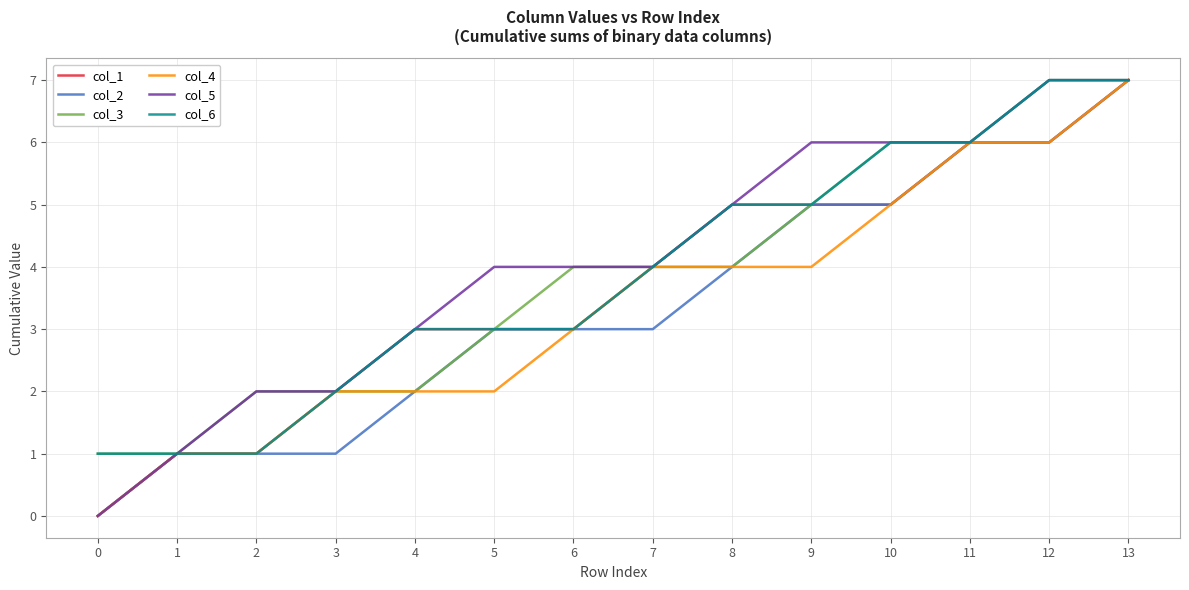

Between 4 and 10, which series saw the biggest shift?

col_3